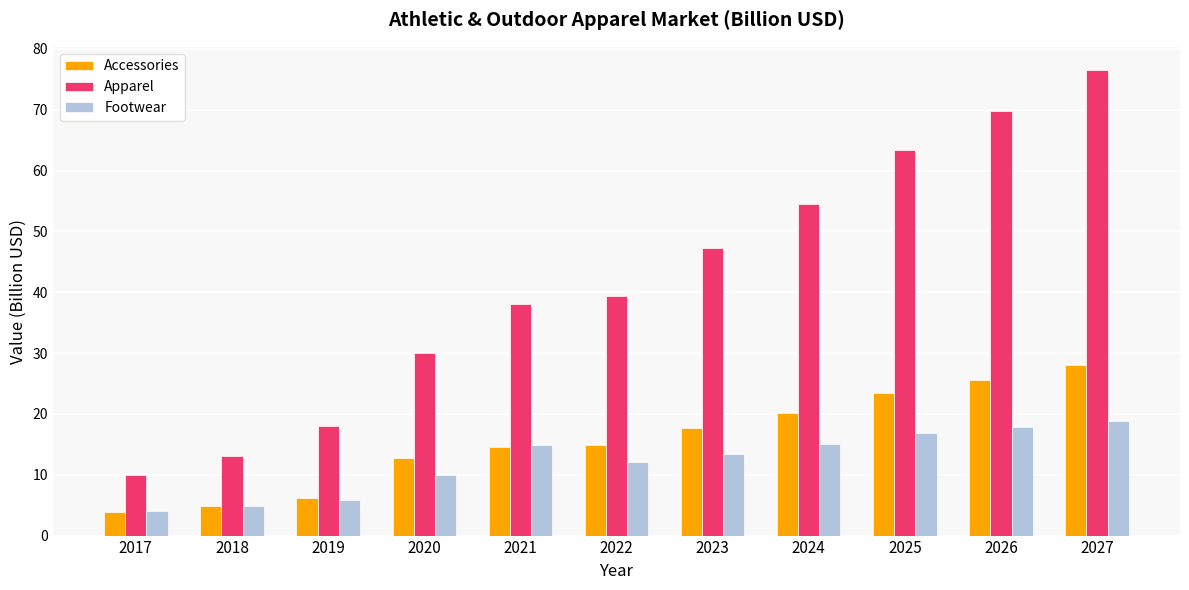

What is the minimum value for Apparel?

10.0